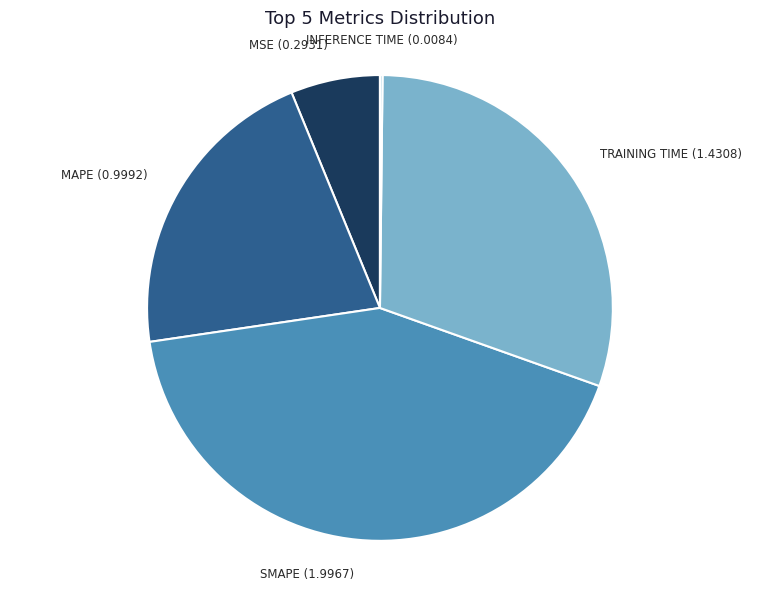

Is there a majority slice in this chart?

No